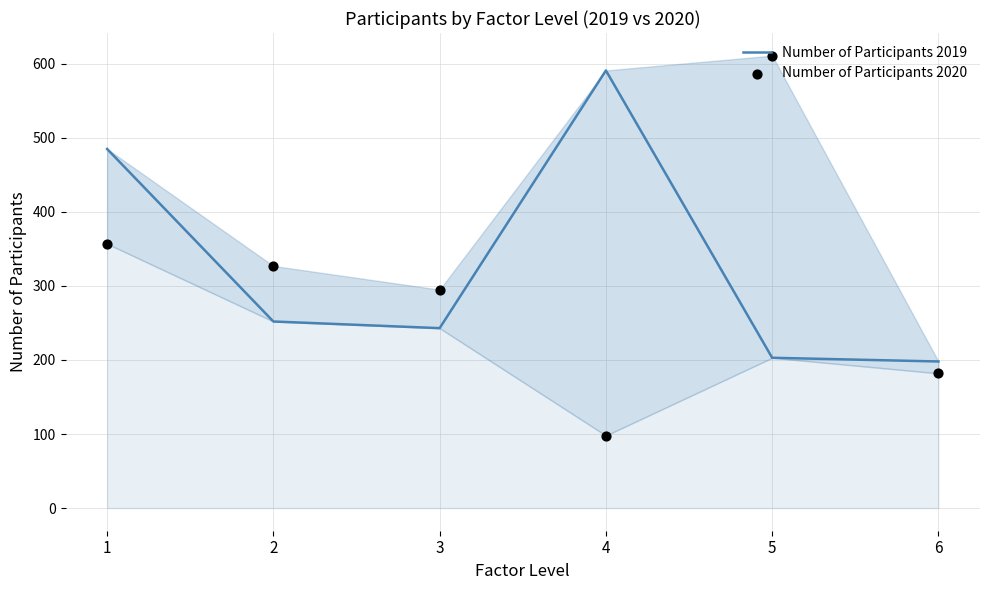

Is the value of Number of Participants 2019 at 5 greater than the value of Number of Participants 2020 at 4?

Yes